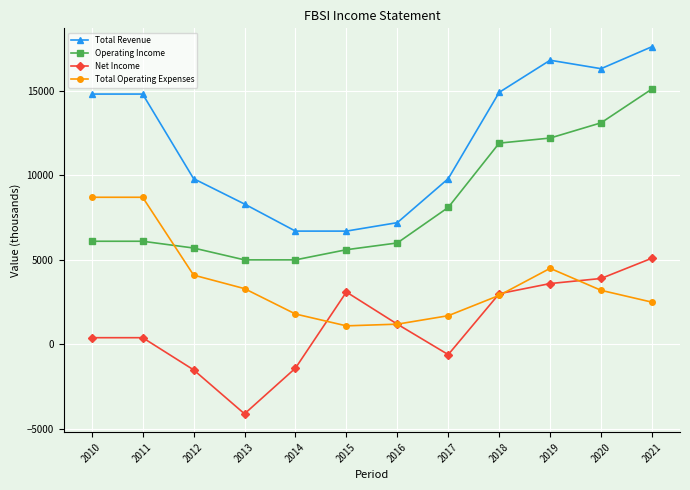

Reading left to right, transcribe all the data shown in this chart.

Total Revenue: 14800	14800	9800	8300	6700	6700	7200	9800	14900	16800	16300	17600
Operating Income: 6100	6100	5700	5000	5000	5600	6000	8100	11900	12200	13100	15100
Net Income: 400	400	-1500	-4100	-1400	3100	1200	-600	3000	3600	3900	5100
Total Operating Expenses: 8700	8700	4100	3300	1800	1100	1200	1700	2900	4500	3200	2500